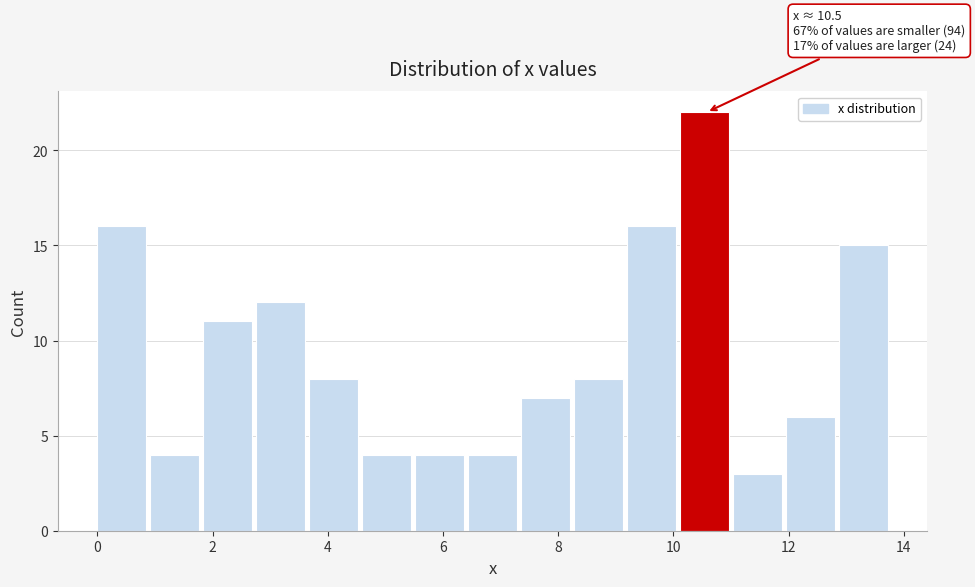

Which range on the x-axis has the tallest bar?

10.12 to 11.04